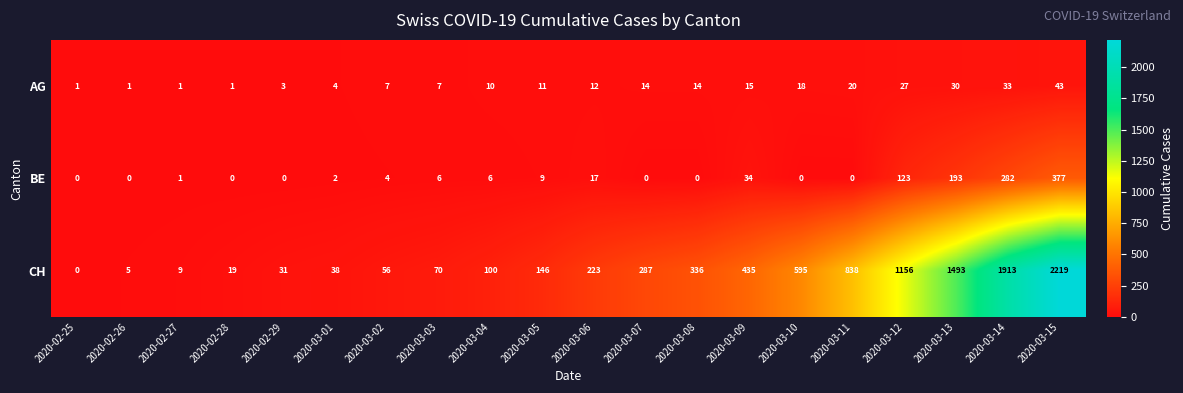

What is the spread (max minus min) of values at 2020-03-11?

838